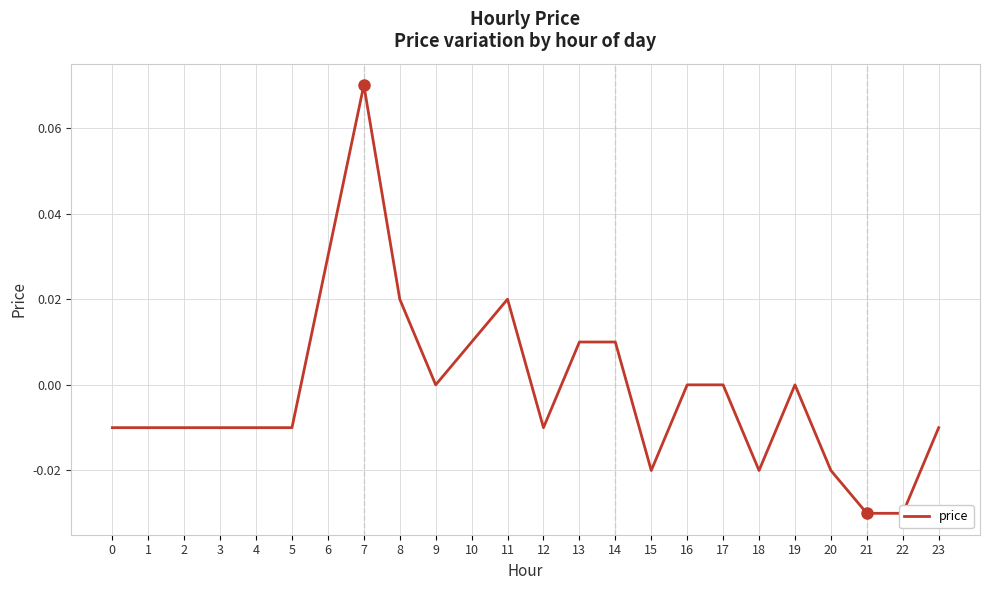

Reading left to right, list all the values displayed in this chart.

0=-0.0	1=-0.0	2=-0.0	3=-0.0	4=-0.0	5=-0.0	6=0.0	7=0.1	8=0.0	9=0.0	10=0.0	11=0.0	12=-0.0	13=0.0	14=0.0	15=-0.0	16=0.0	17=0.0	18=-0.0	19=0.0	20=-0.0	21=-0.0	22=-0.0	23=-0.0